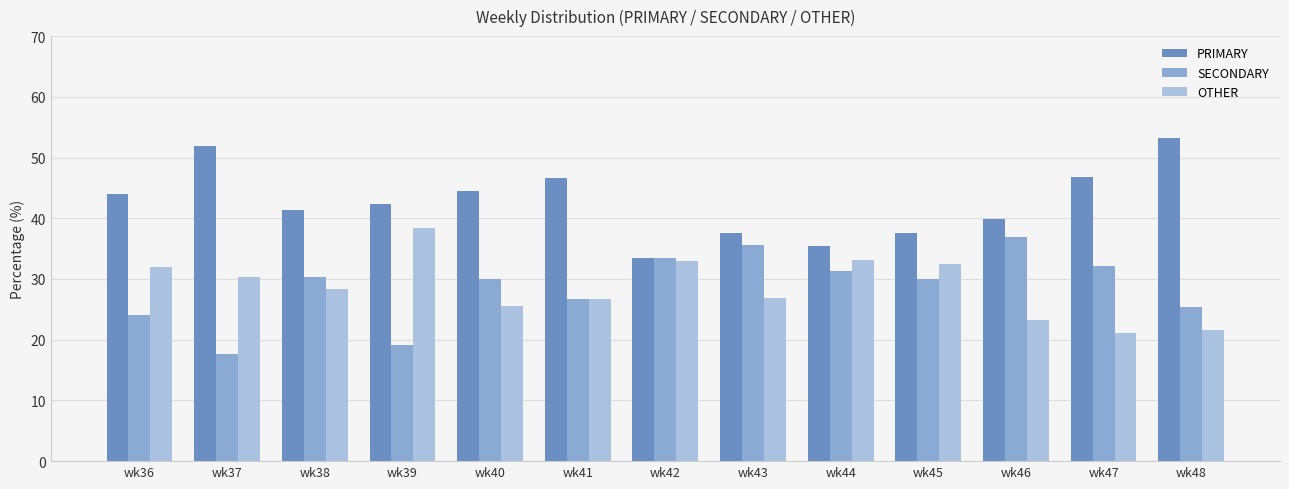

What is the total value across all series at wk37?

100.0